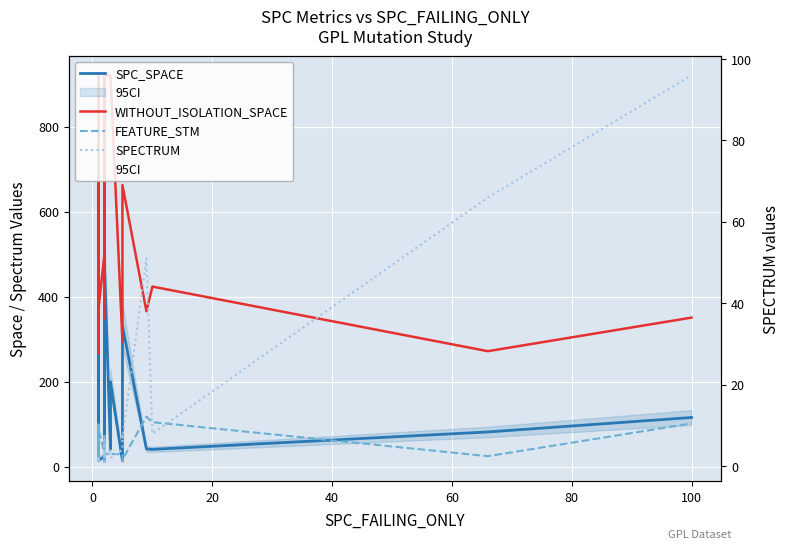

What is the value of the FEATURE_STM point at the 4th from the left?

30